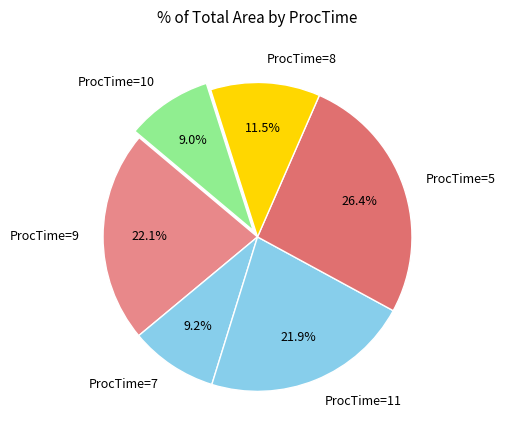

Do ProcTime=8 and ProcTime=5 together represent more than half of the pie?

No